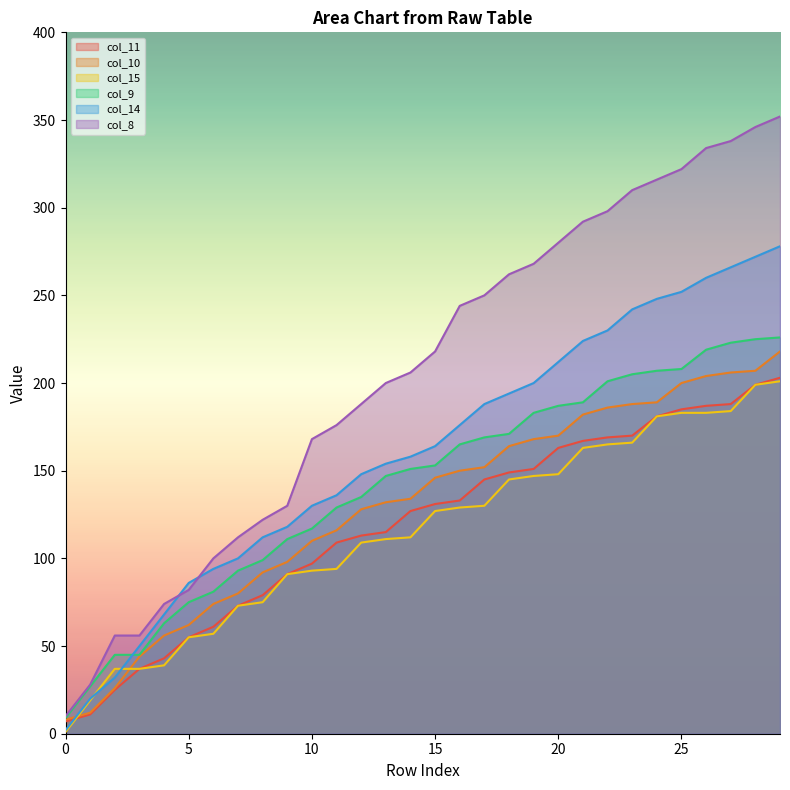

At how many categories does at least one series exceed 127?

21